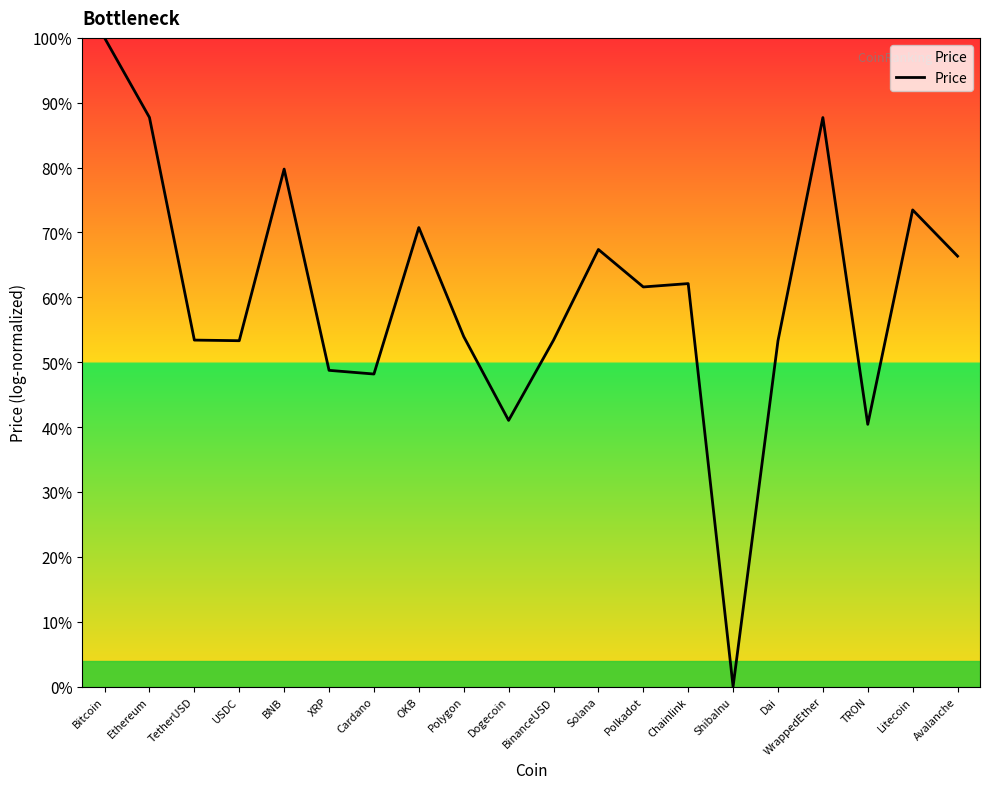

Does the chart have visible grid lines?

No